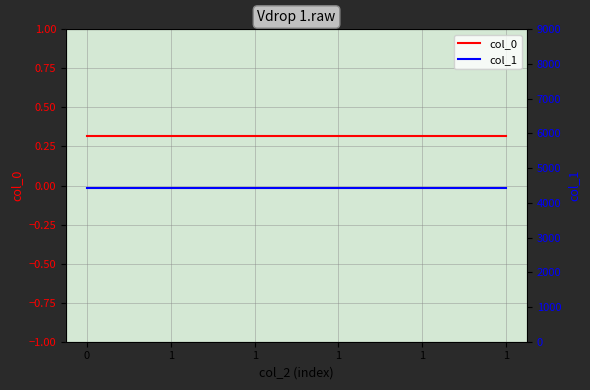

What are all the series names shown in the legend?

col_0, col_1